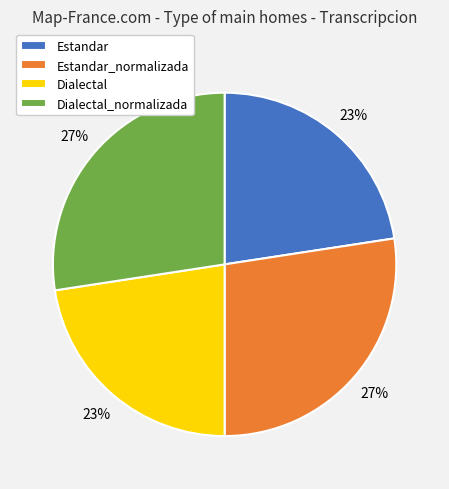

What is the ratio of the value at Estandar to the value at Dialectal?

1.0